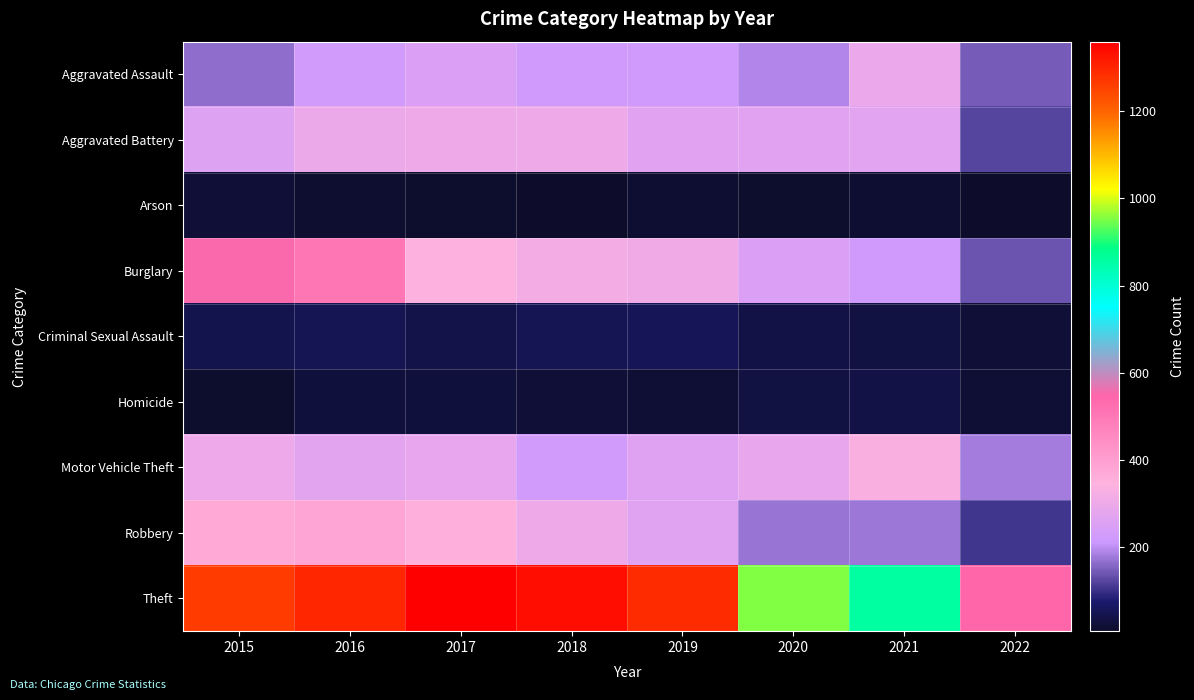

Which has a higher value, 2022 or 2018?

2018